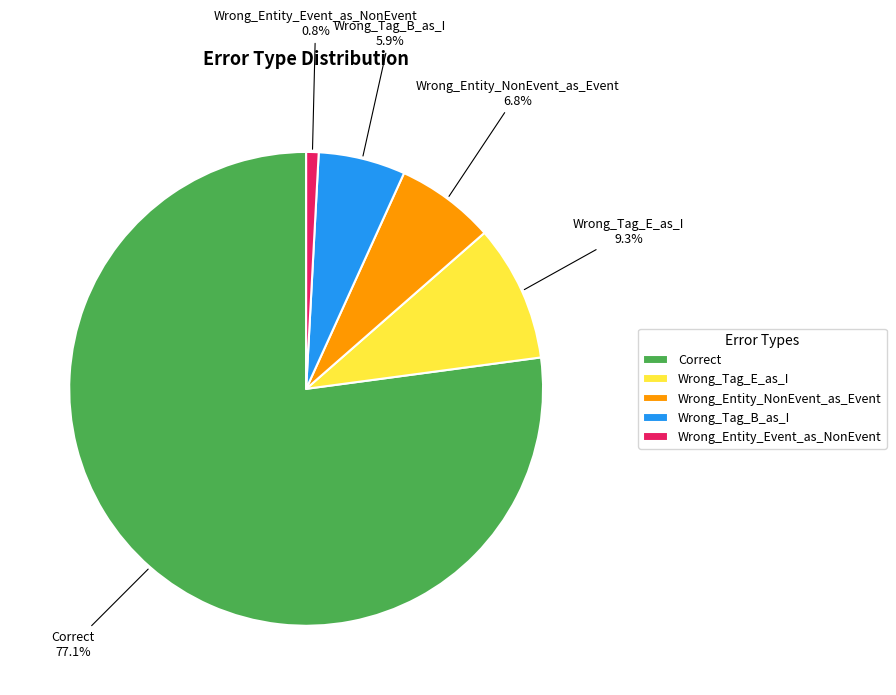

Which slice is the largest?

Correct